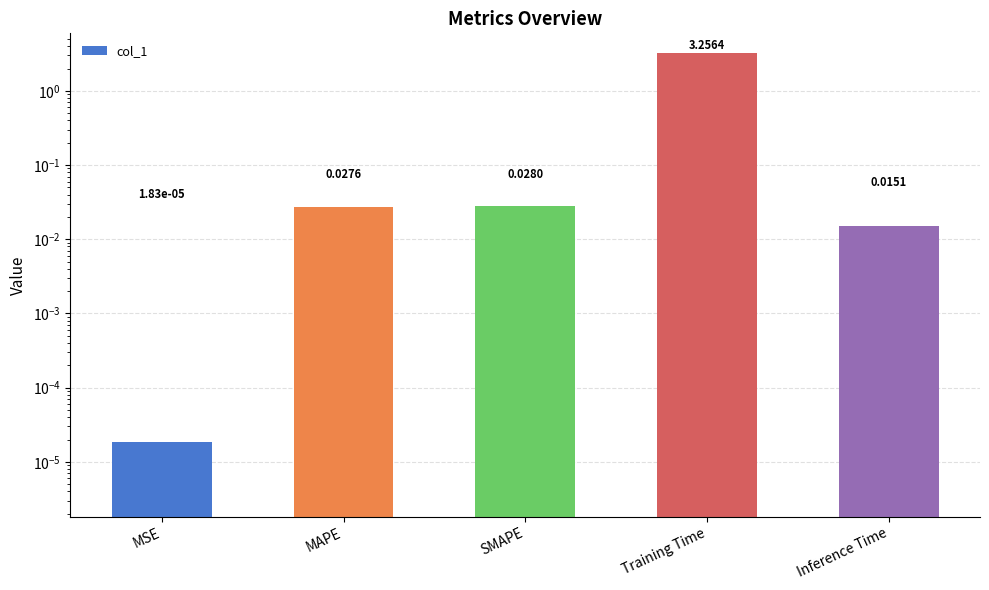

The value at SMAPE is 0.0. True or false?

True